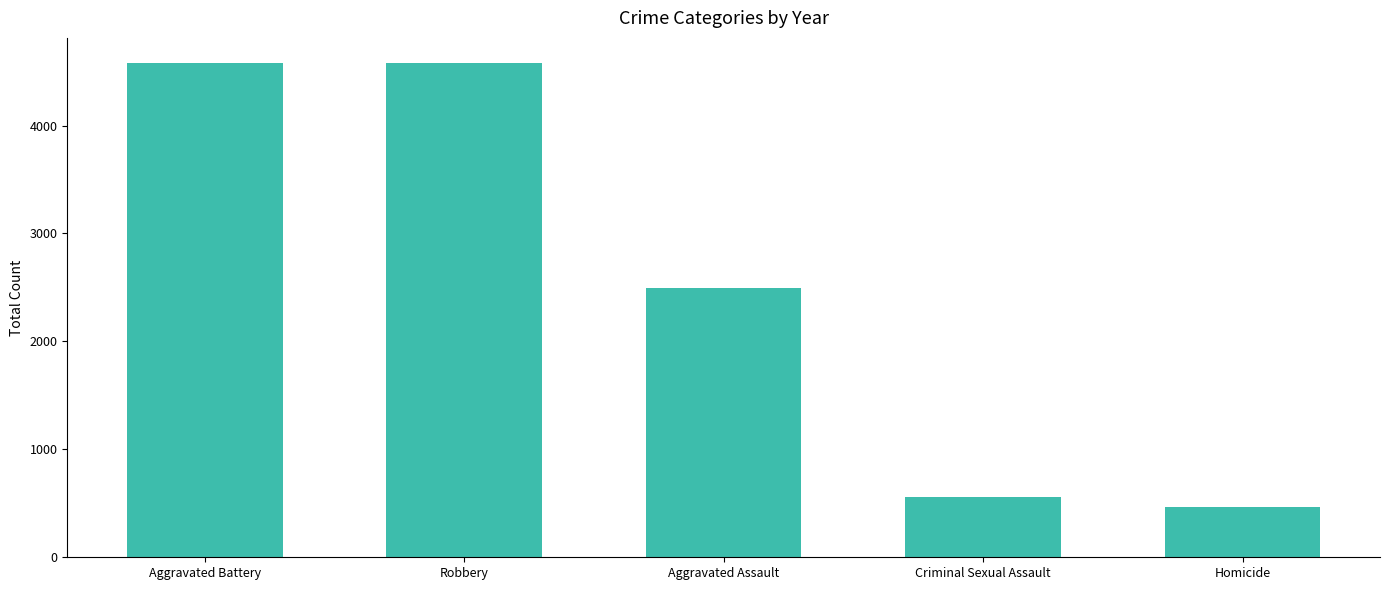

What is the minimum value shown in the chart?

463